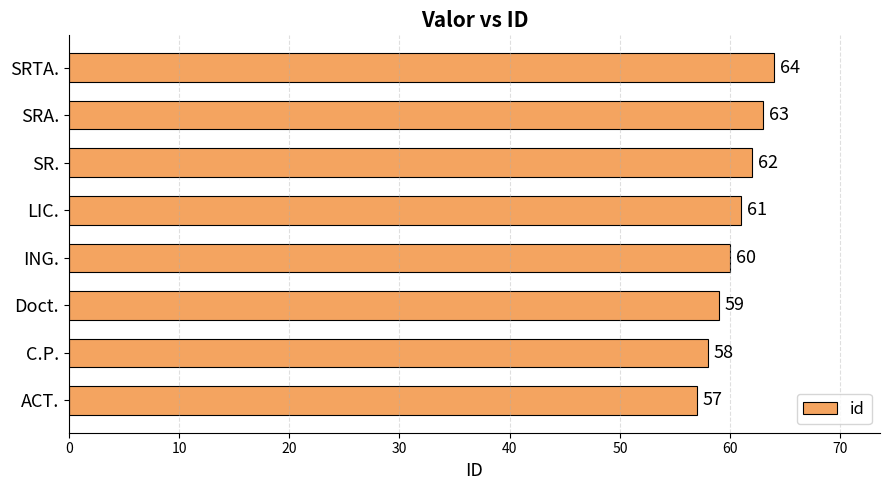

Approximately how many times larger is the value at C.P. compared to ACT.?

1.0